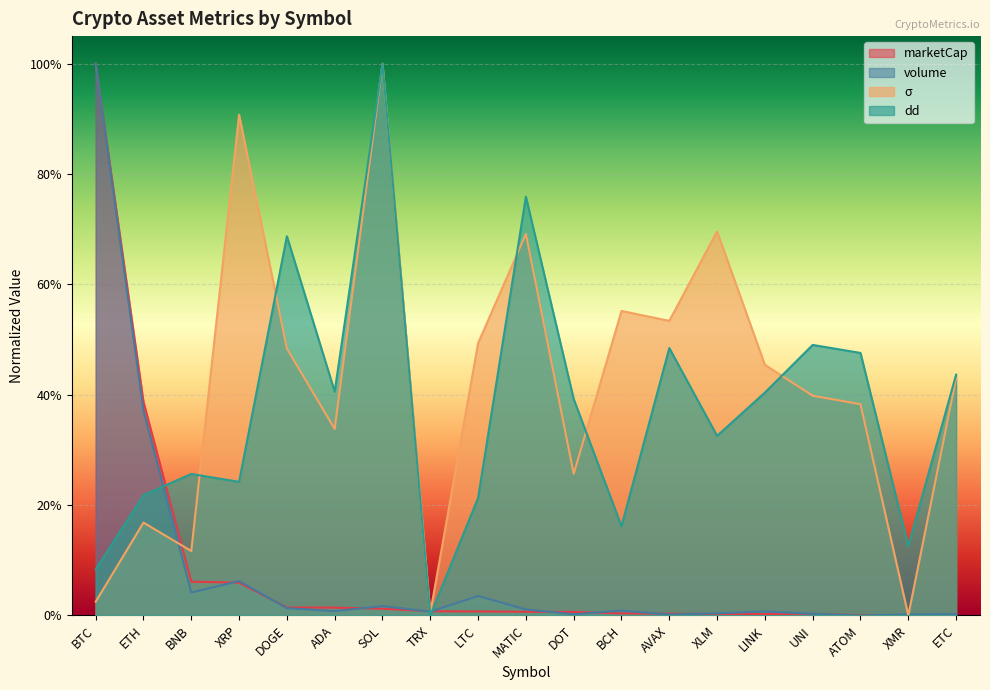

Which series has the widest spread of values?

volume